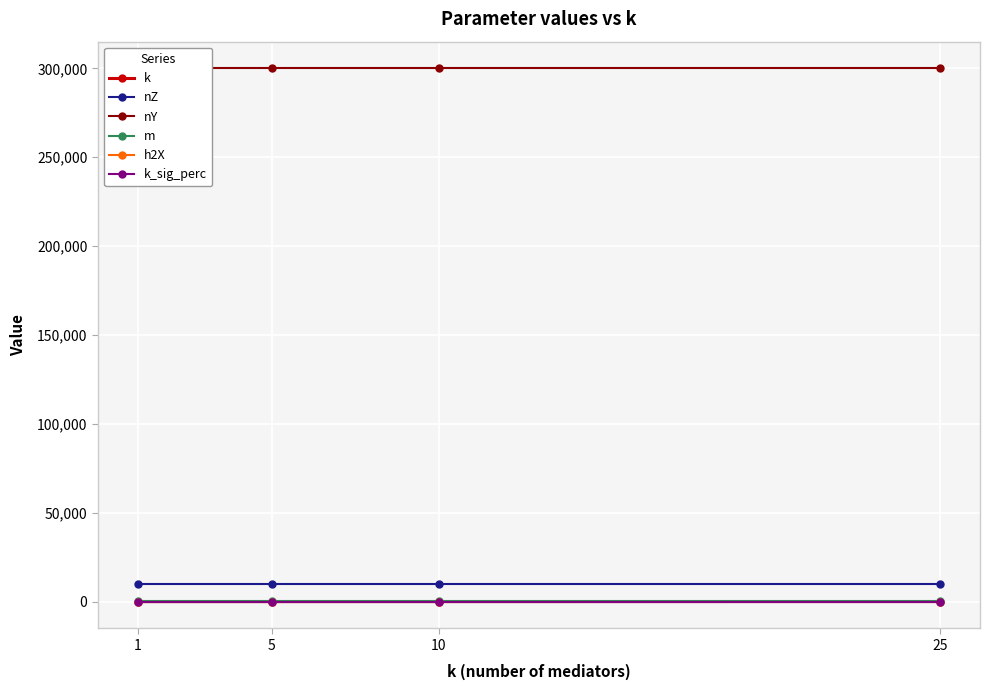

What is the smallest value displayed?

0.3